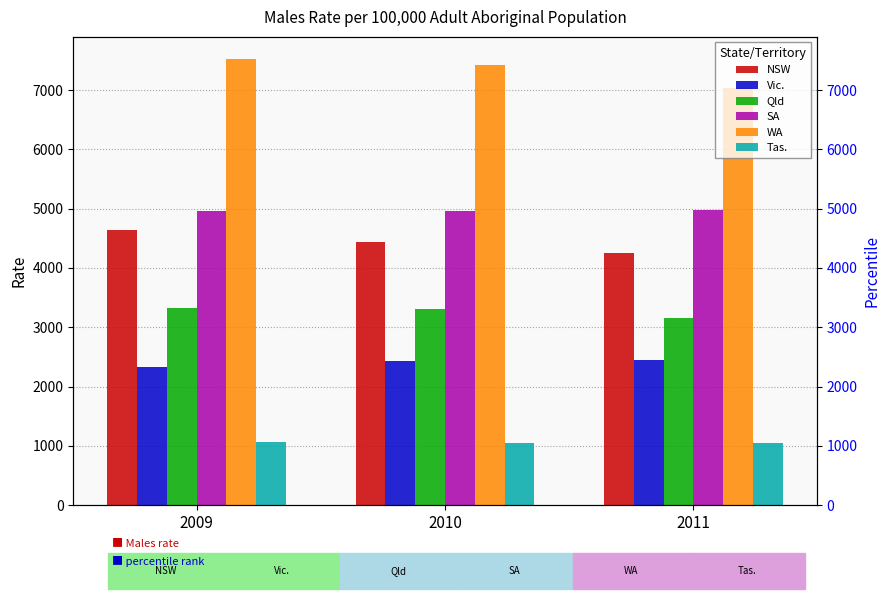

What is the difference between the maximum and minimum values in the SA series?

26.5